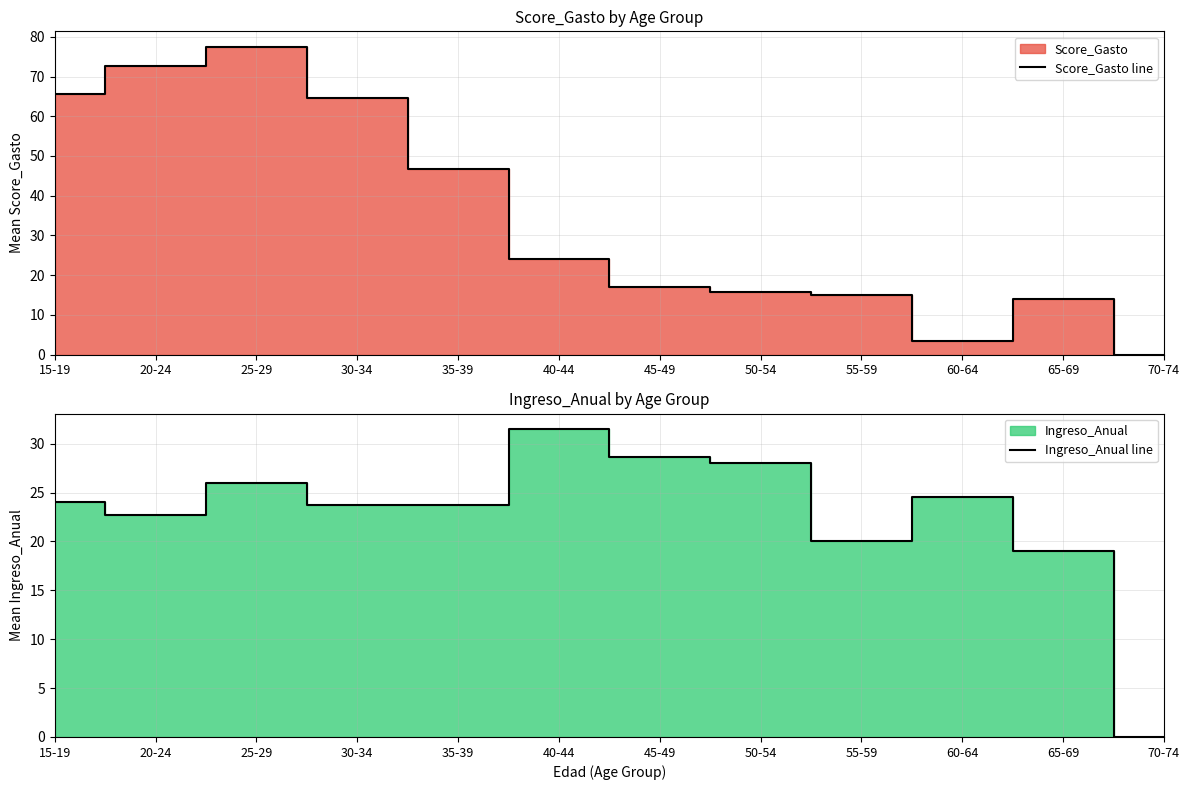

Which has a higher value, 35-39 or 40-44?

35-39